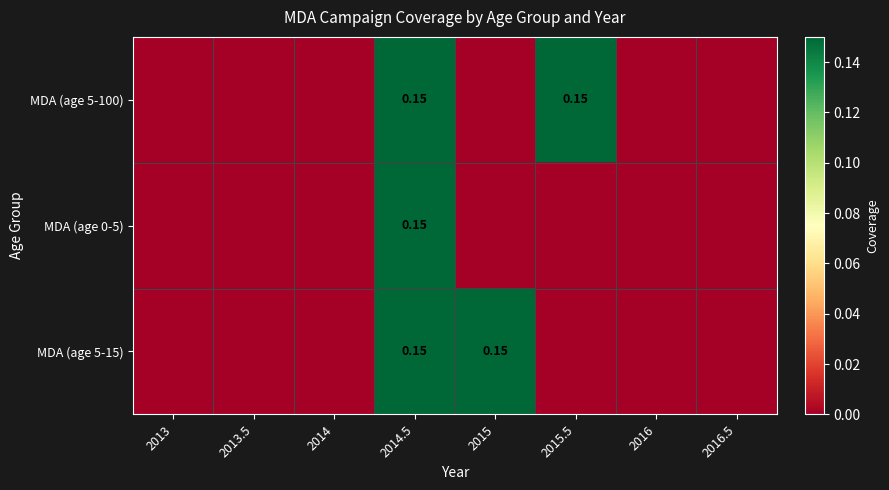

At which label is MDA (age 5-100) closest to 0?

2013